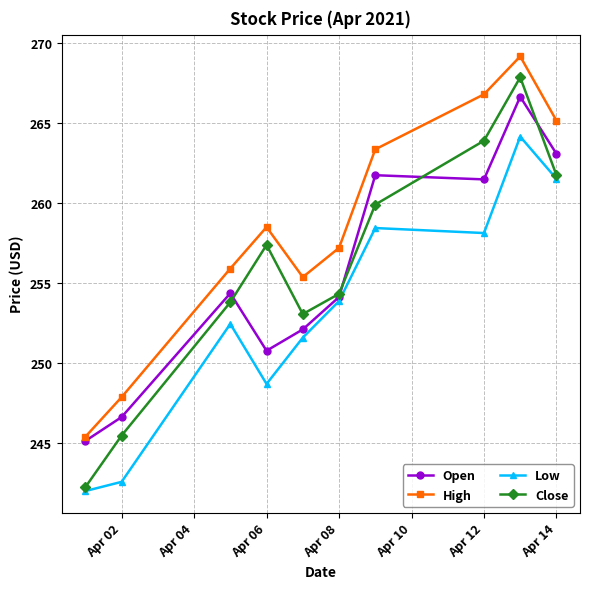

Which series has the widest spread of values?

Close